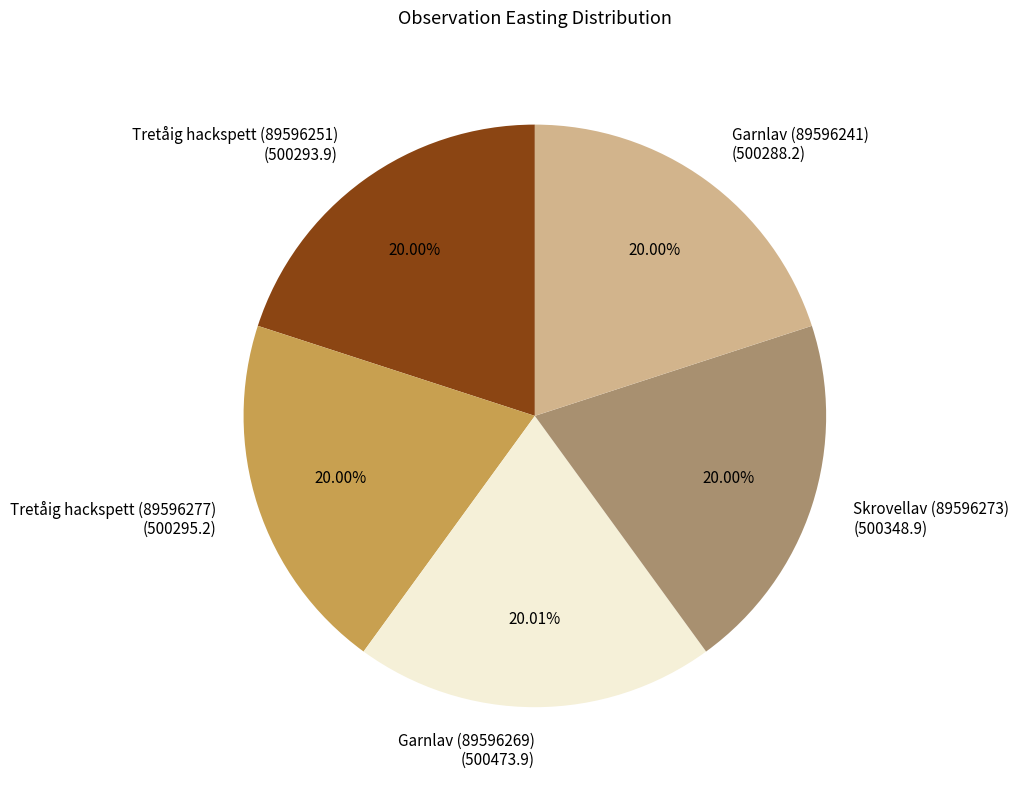

Count the number of slices in the pie.

5